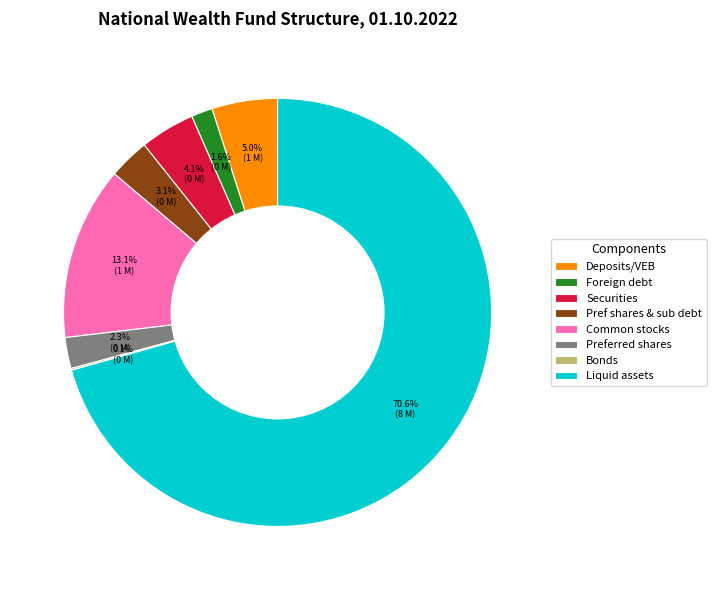

What percentage is NOT represented by Preferred shares?

97.7%